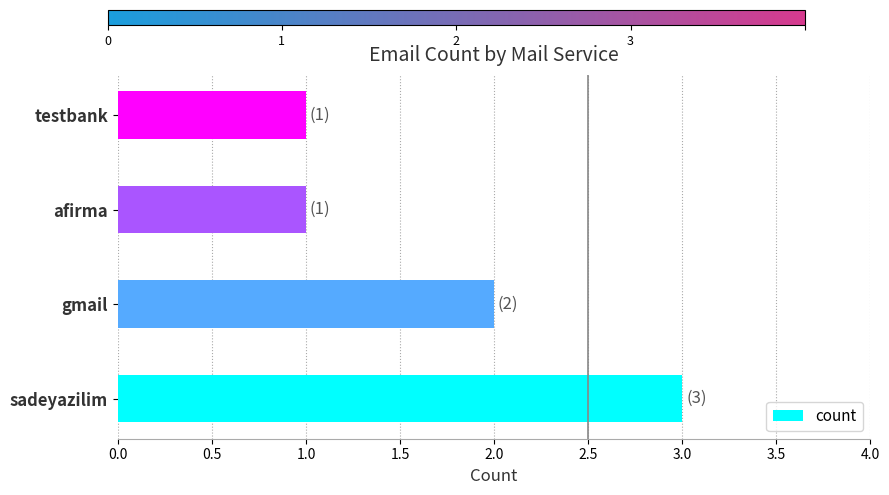

Reading bottom to top, list all the values displayed in this chart.

3	2	1	1